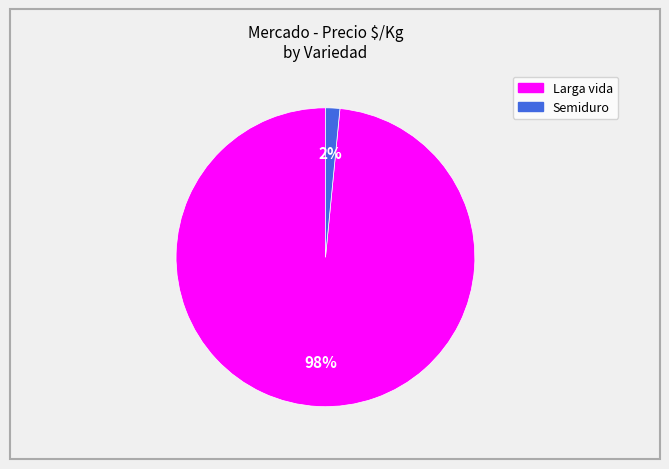

Which slice is the smallest?

Semiduro